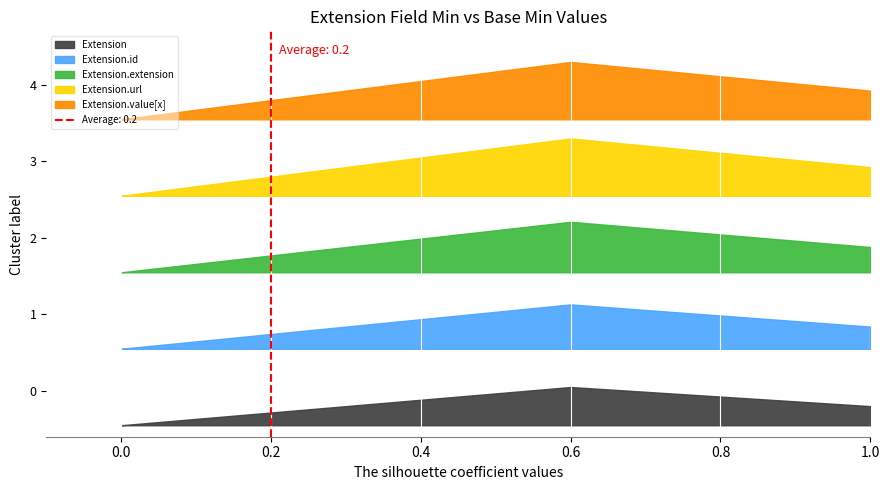

What is the greatest value displayed?

1